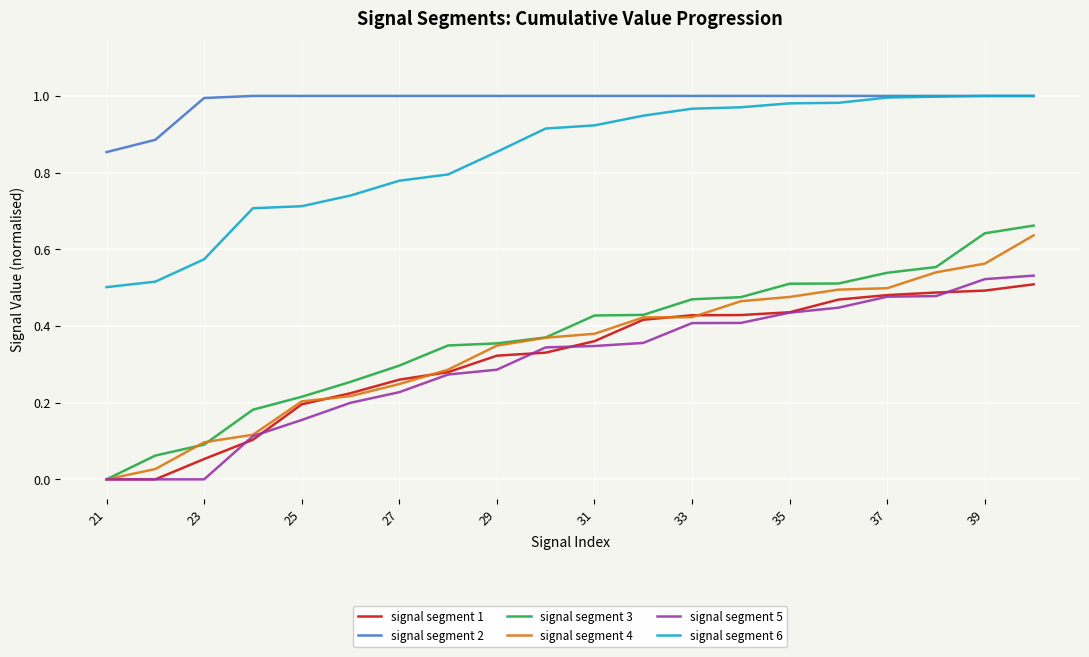

True or false: signal segment 1 and signal segment 6 intersect in this chart.

False